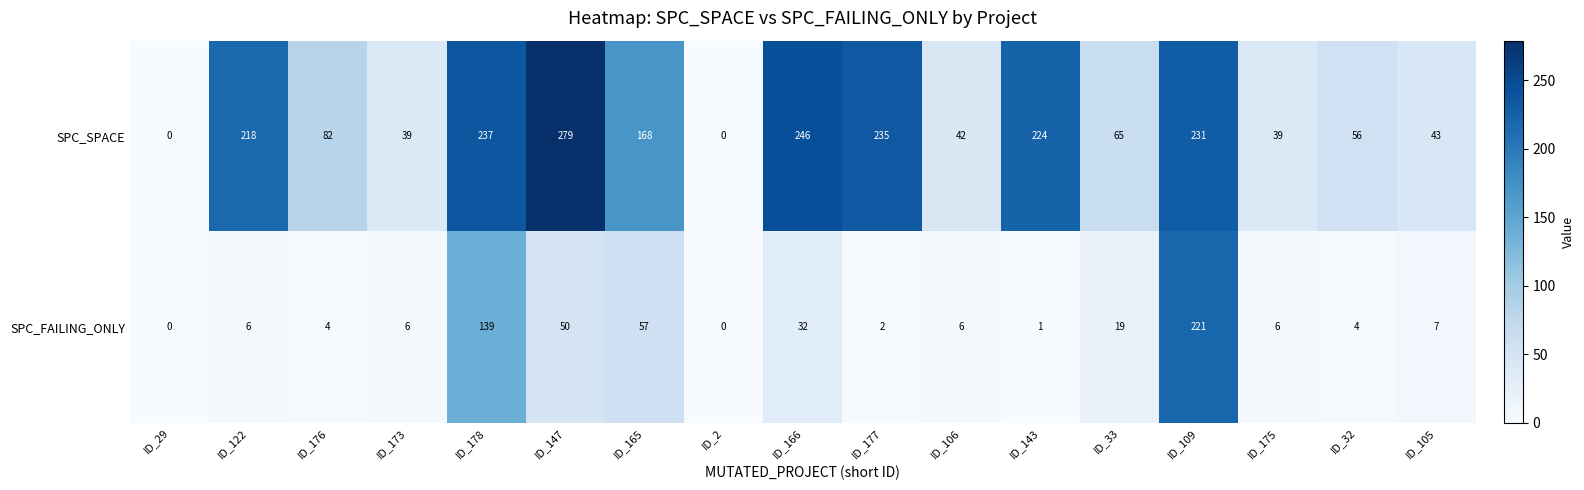

The SPC_FAILING_ONLY series shows 0 at ID_29. True or false?

True